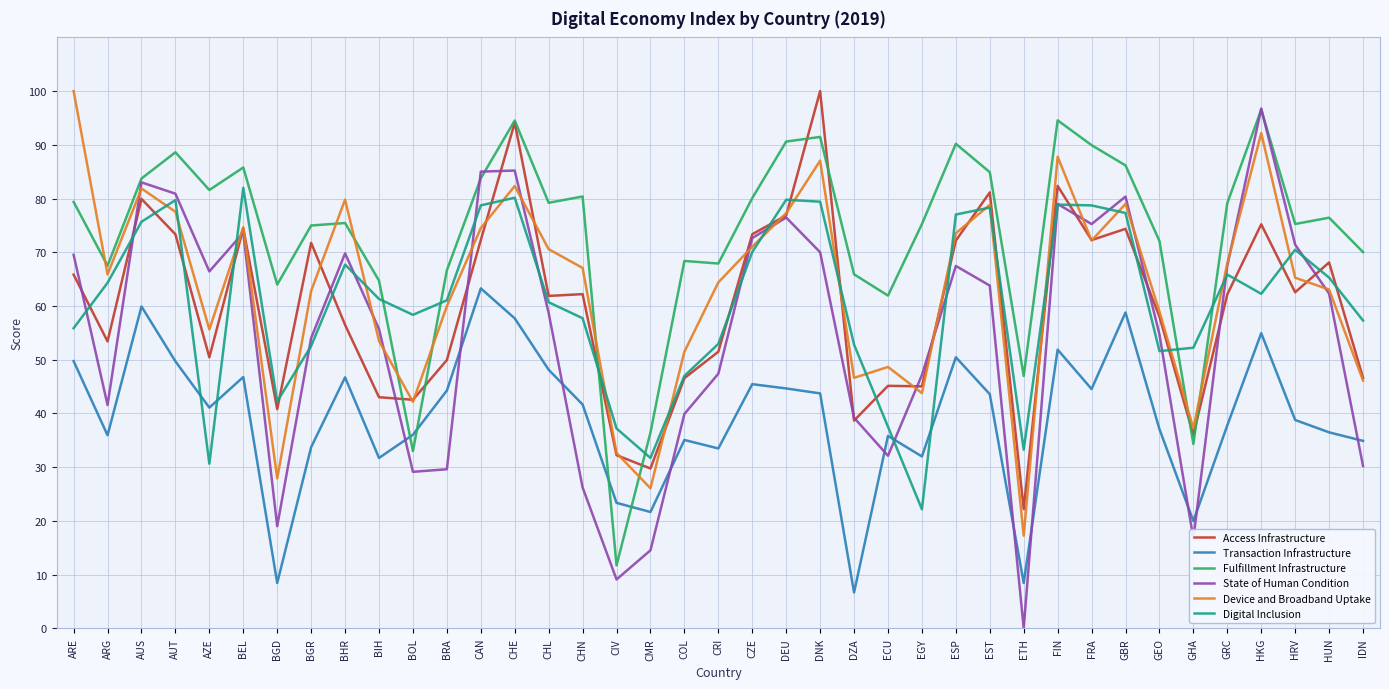

What is the lowest value of the Access Infrastructure series?

22.2